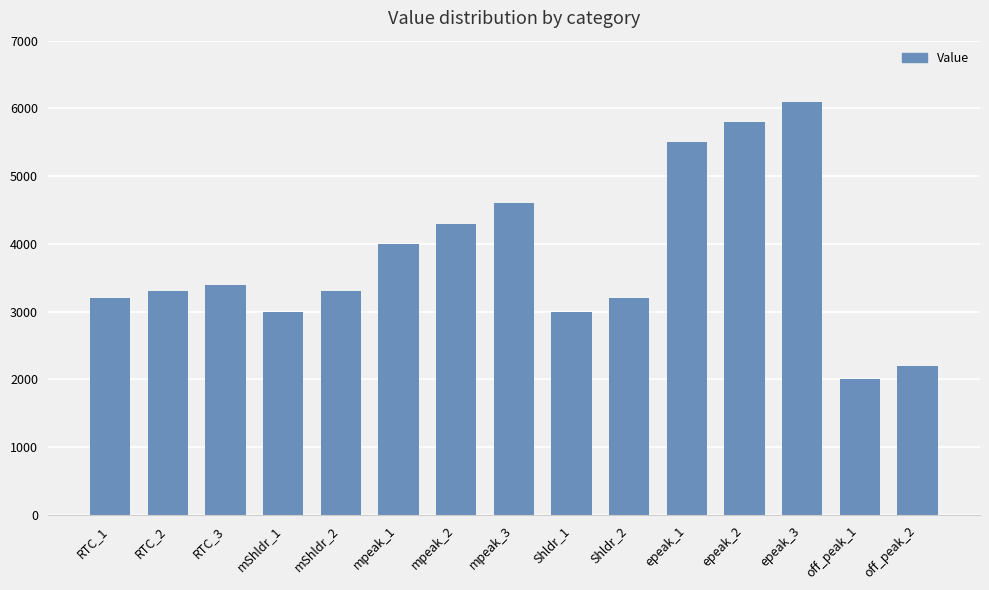

At which category does the chart reach its minimum across all series?

off_peak_1